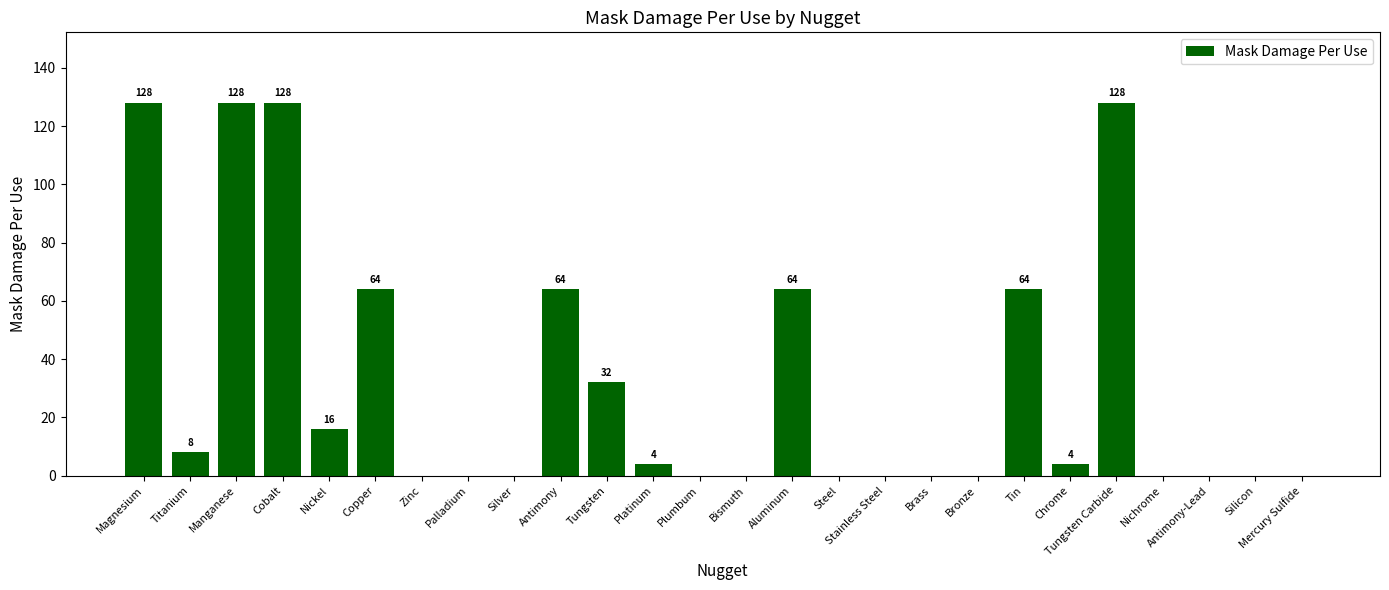

Between Antimony and Silicon, which is larger?

Antimony